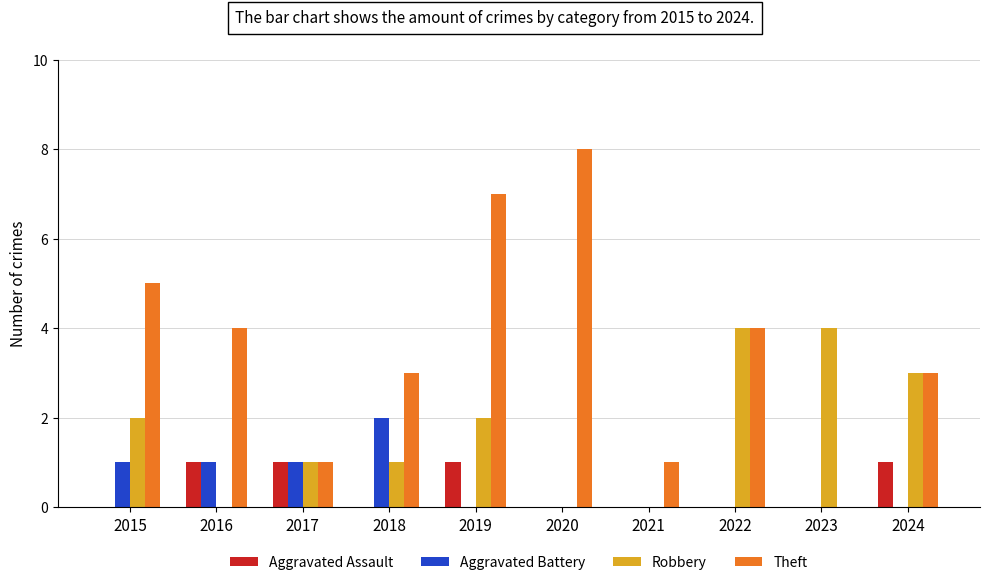

What is the highest value of the Theft series?

8